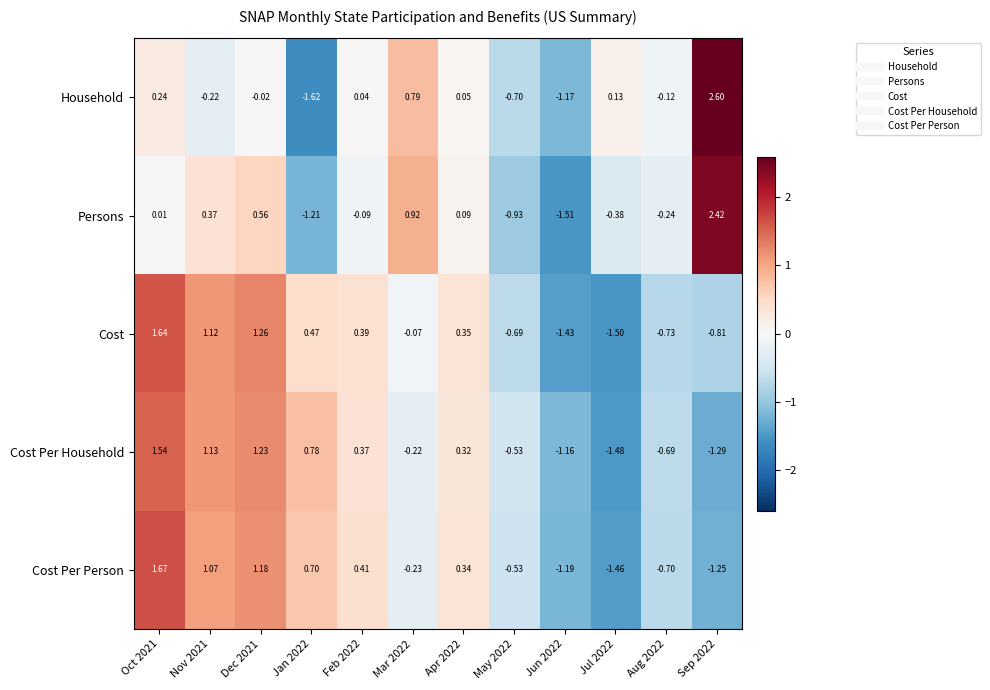

Rank the series by their maximum value, from highest to lowest.

Household, Persons, Cost Per Person, Cost, Cost Per Household